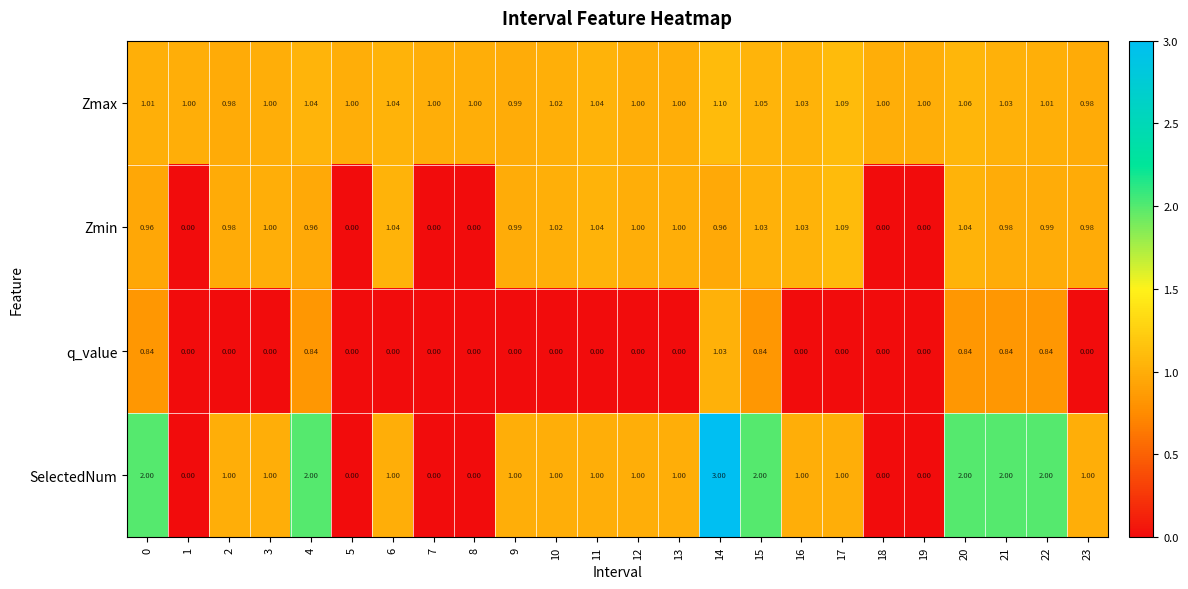

Rank the series by their maximum value, from highest to lowest.

SelectedNum, Zmax, Zmin, q_value